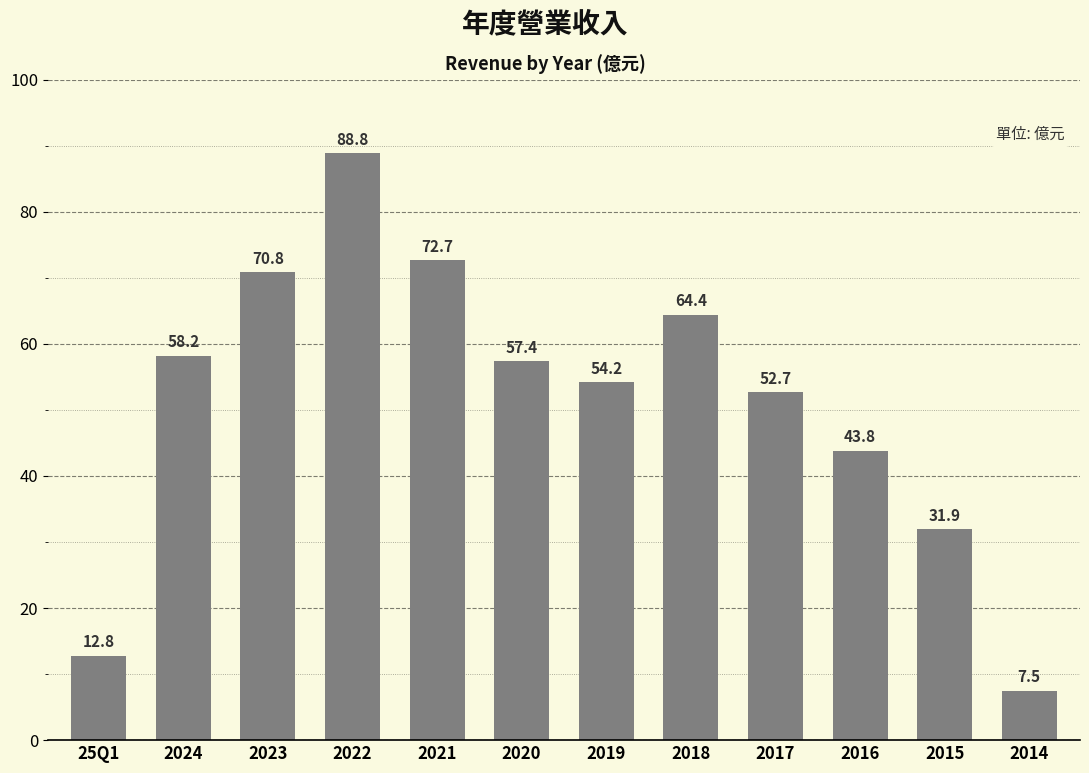

What is the minimum value shown in the chart?

7.5